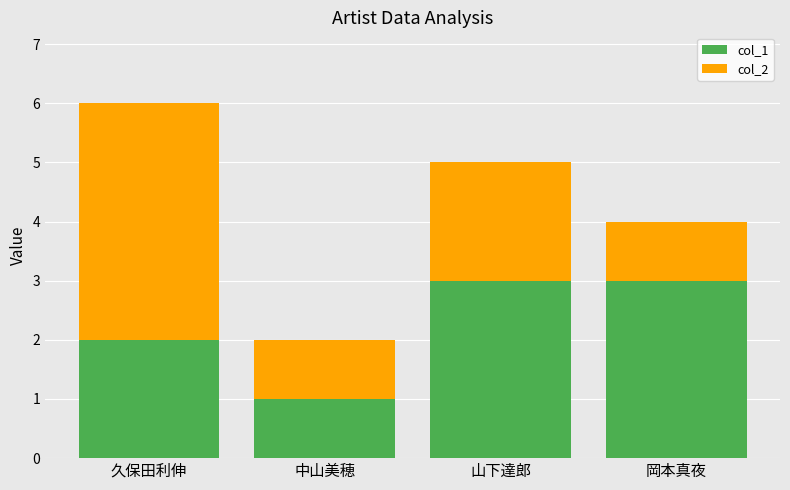

How many values in the col_1 series are below 3?

2